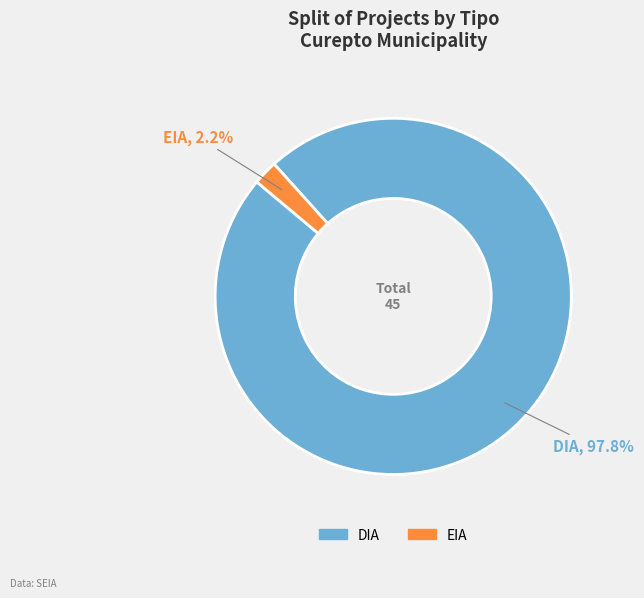

Which category has the smallest portion of the pie?

EIA